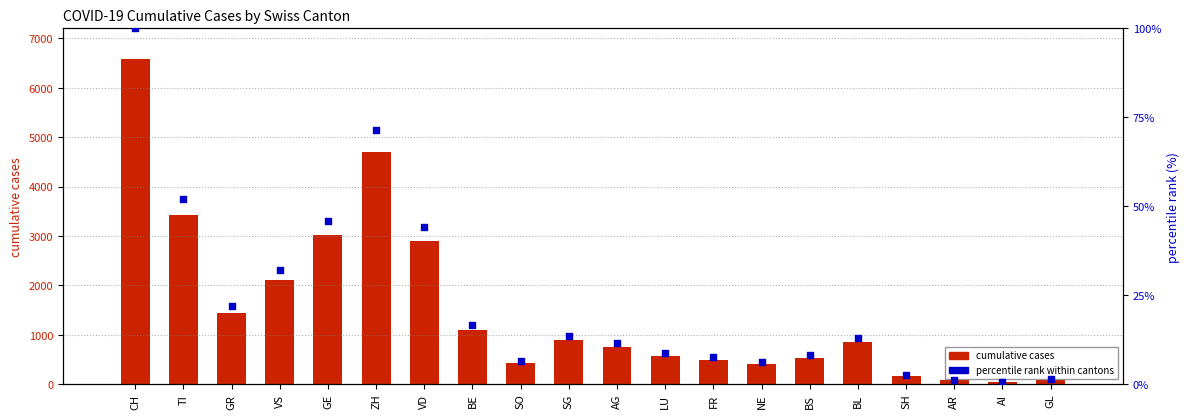

What are all the series names shown in the legend?

cumulative cases, percentile rank within cantons